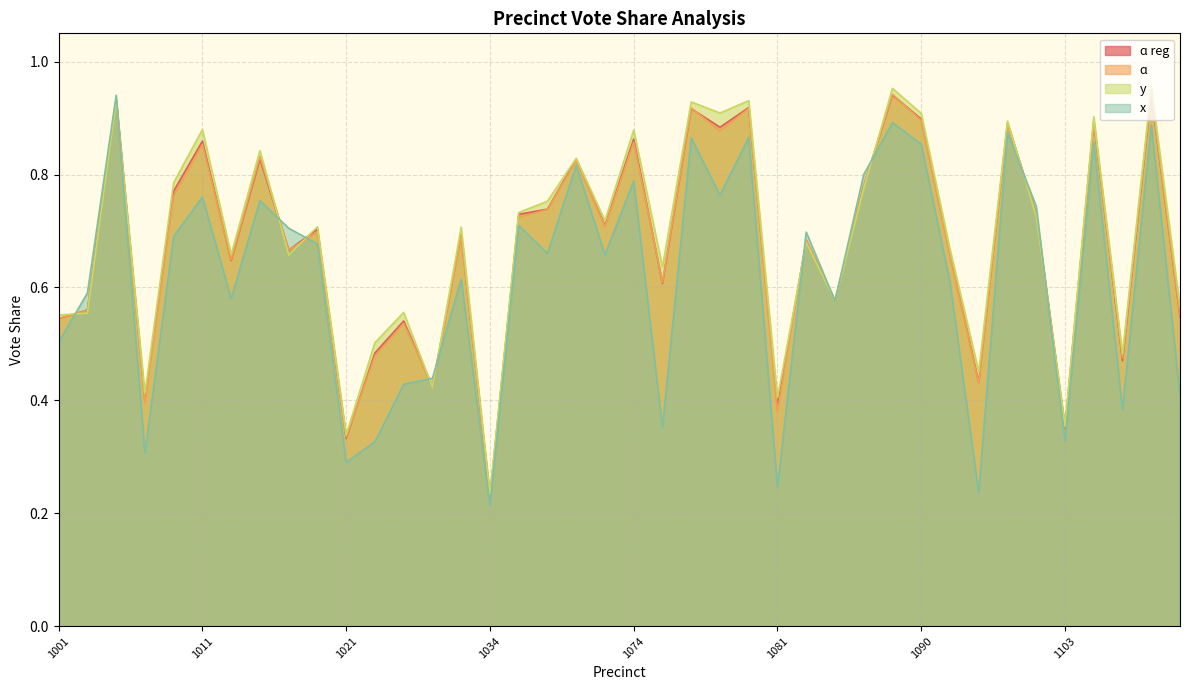

Rank the series at 1079 from lowest to highest value.

x, ɑ, ɑ reg, y